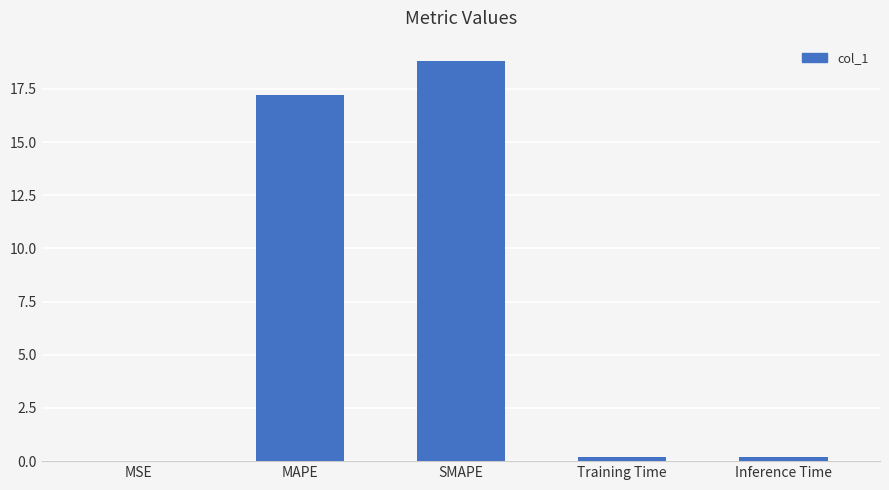

What is the sum of the values at Training Time and SMAPE?

19.0